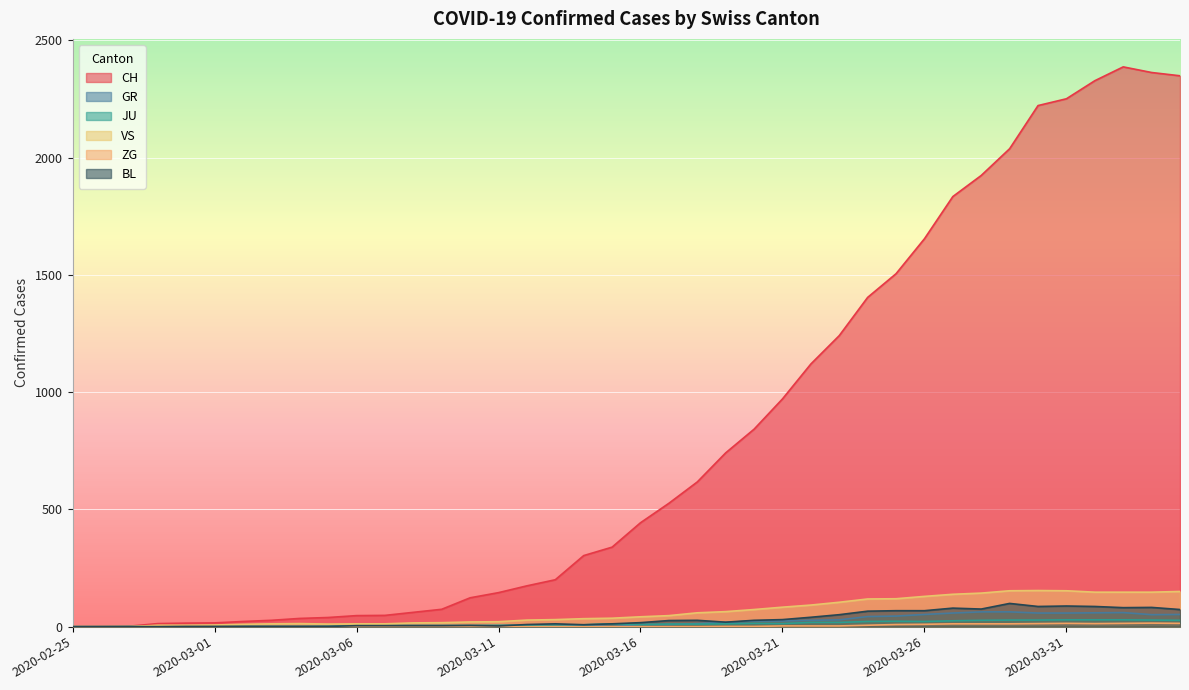

Where does the CH series first go above 443?

2020-03-17